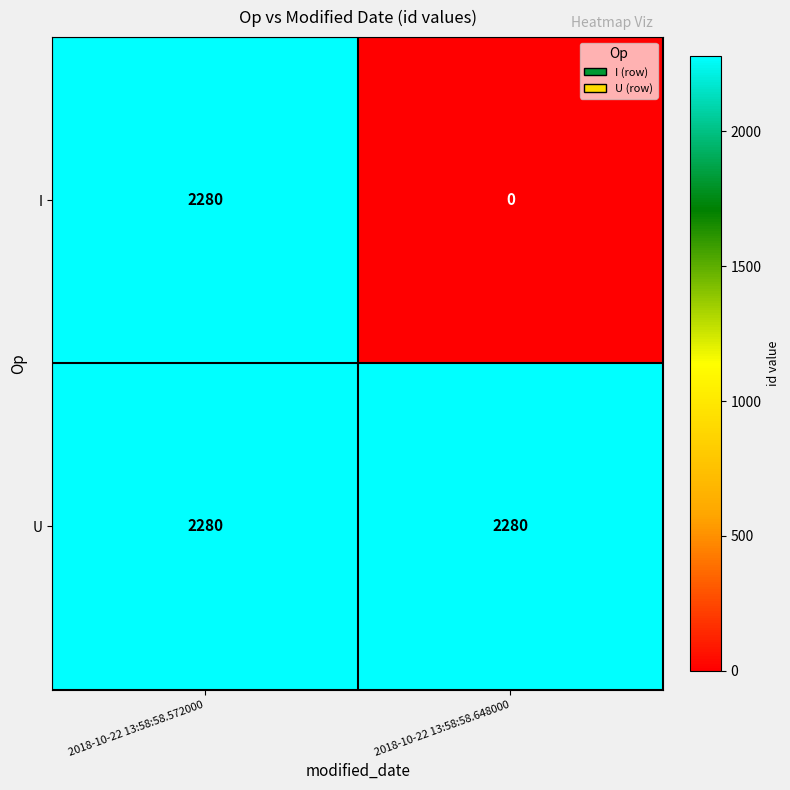

At how many categories does at least one series exceed 2172?

2